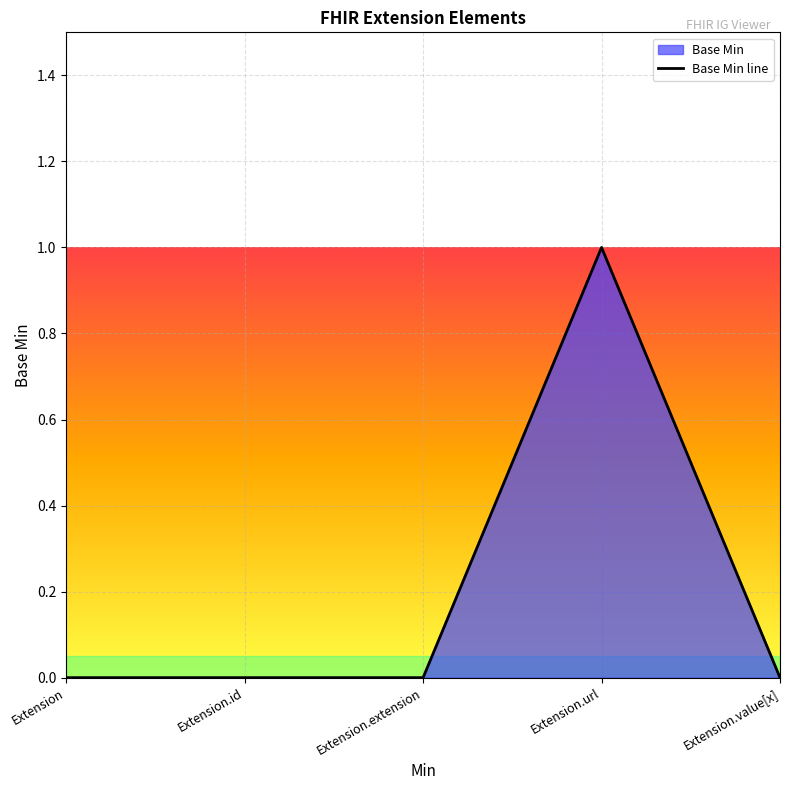

How many values are between 0 and 1?

5